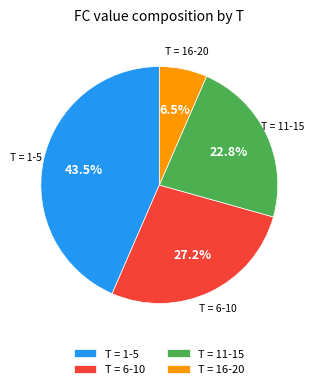

How much of the chart is everything except T = 6-10?

72.8%